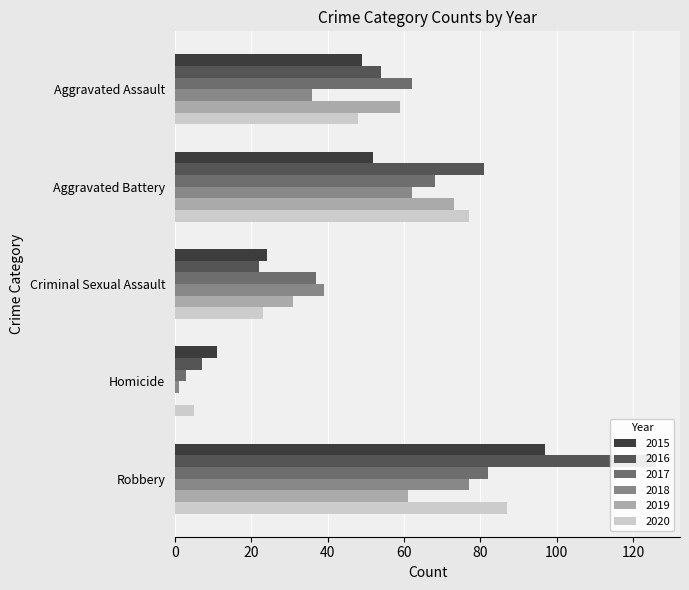

Reading right to left, list all the values displayed in this chart.

2015: Robbery=97	Homicide=11	Criminal Sexual Assault=24	Aggravated Battery=52	Aggravated Assault=49
2016: Robbery=126	Homicide=7	Criminal Sexual Assault=22	Aggravated Battery=81	Aggravated Assault=54
2017: Robbery=82	Homicide=3	Criminal Sexual Assault=37	Aggravated Battery=68	Aggravated Assault=62
2018: Robbery=77	Homicide=1	Criminal Sexual Assault=39	Aggravated Battery=62	Aggravated Assault=36
2019: Robbery=61	Homicide=0	Criminal Sexual Assault=31	Aggravated Battery=73	Aggravated Assault=59
2020: Robbery=87	Homicide=5	Criminal Sexual Assault=23	Aggravated Battery=77	Aggravated Assault=48